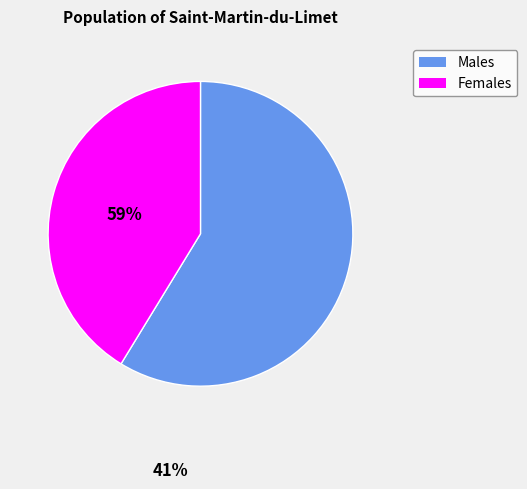

Is there a majority slice in this chart?

Yes